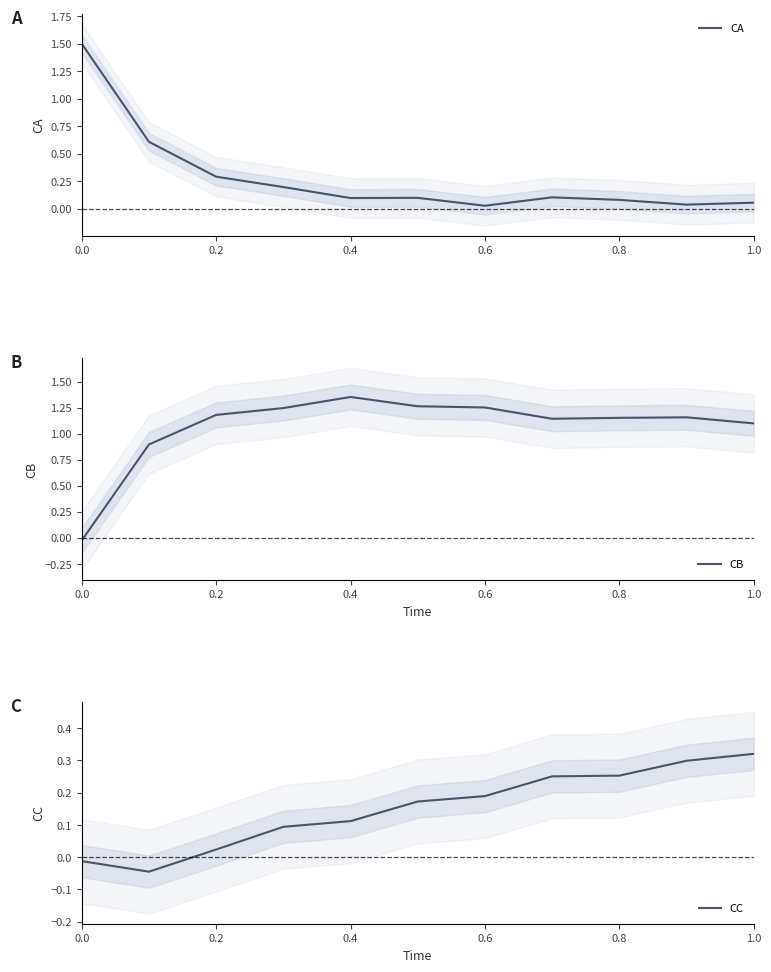

How many interior local peaks does the CA series have?

2